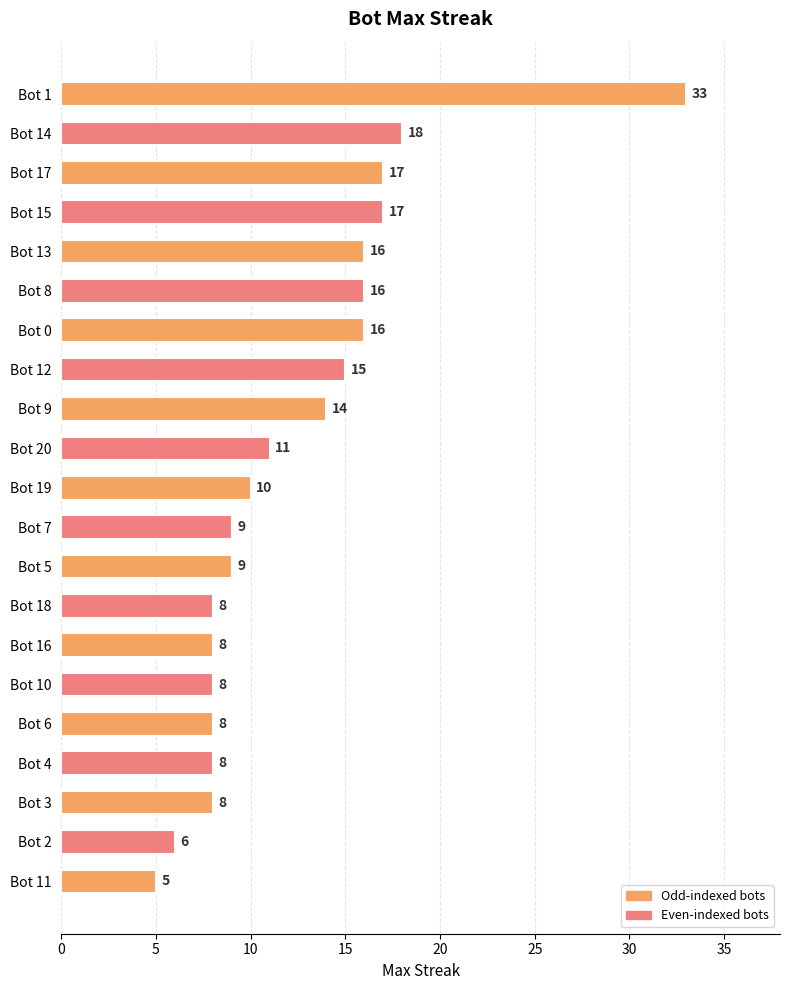

Between Bot 16 and Bot 7, which is larger?

Bot 7